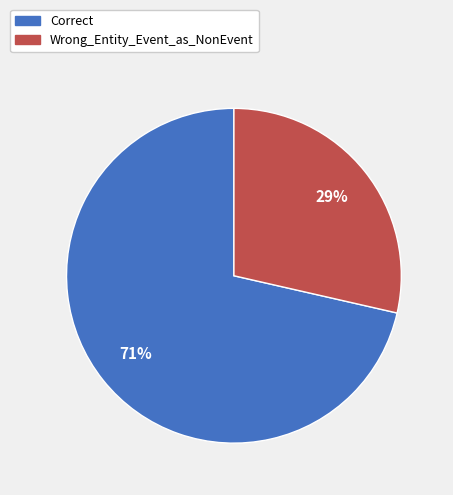

Approximately how many times larger is the value at Wrong_Entity_Event_as_NonEvent compared to Correct?

0.4